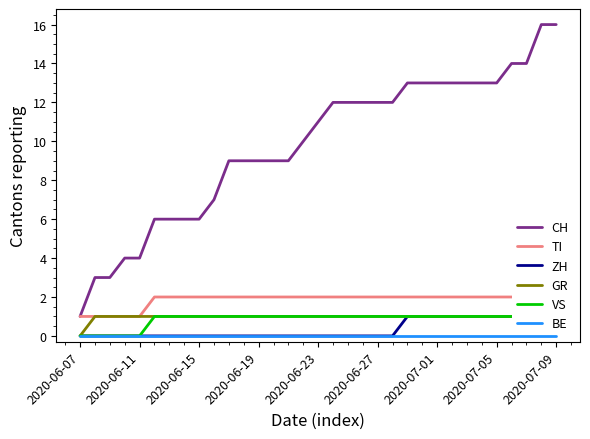

Where do TI and ZH first cross each other?

30 and 31